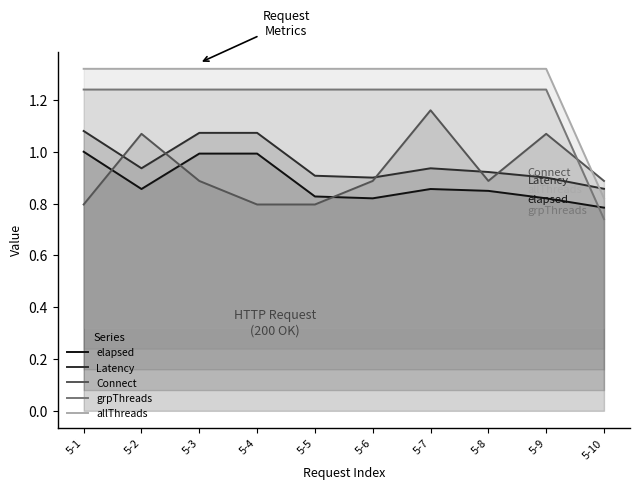

Between 5-9 and 5-7, which is larger?

5-7